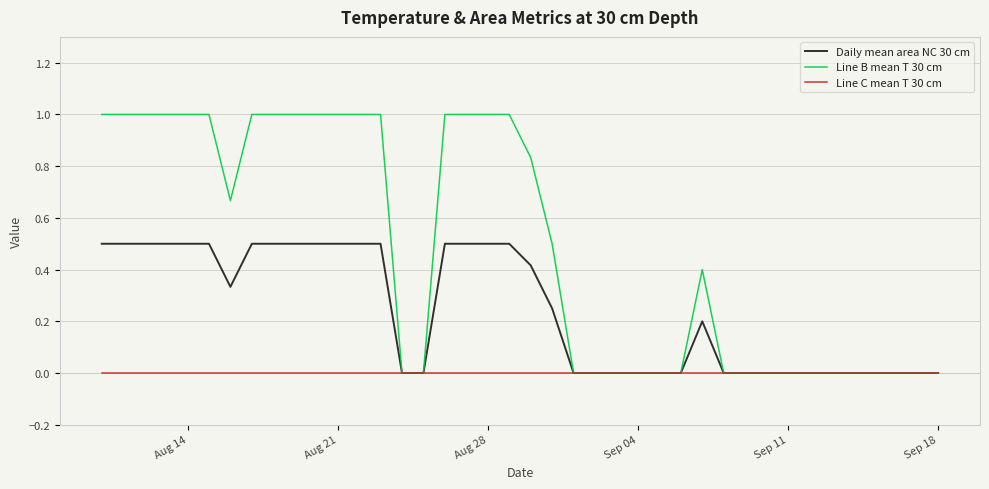

List the series in order of their peak value, lowest first.

Line C mean T 30 cm, Daily mean area NC 30 cm, Line B mean T 30 cm